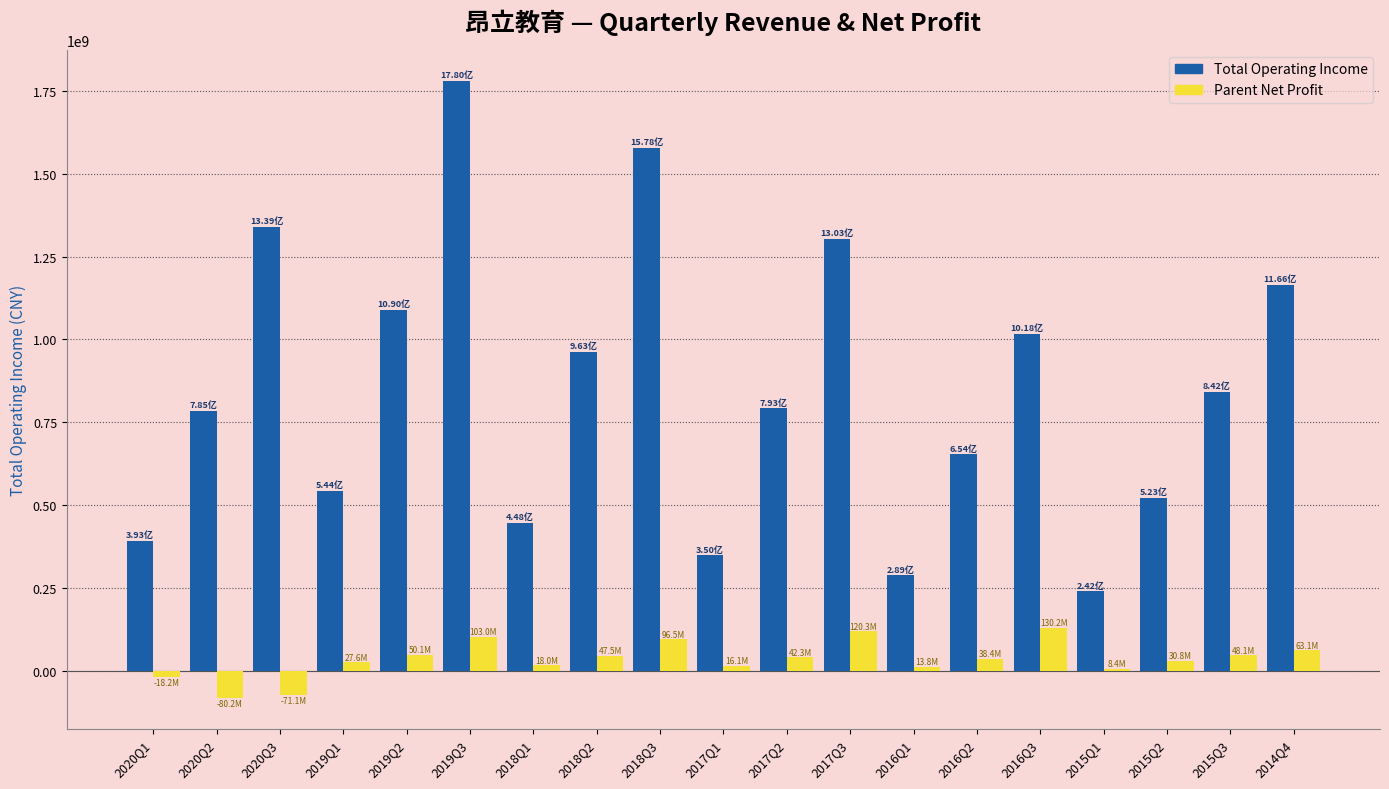

What is the spread (max minus min) of values at 2017Q3?

1182729190.9